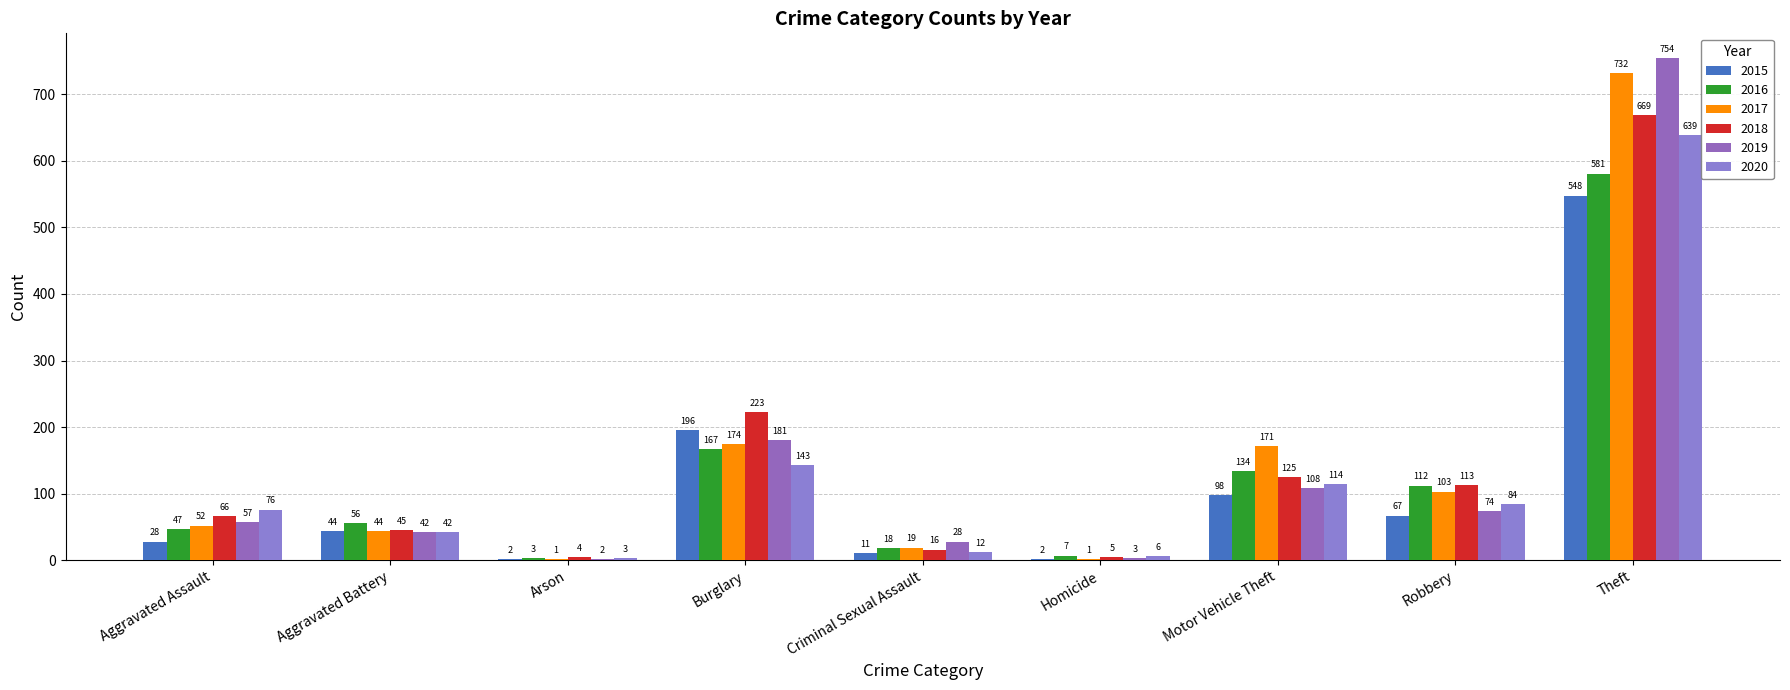

What is the difference between the second highest and second lowest values in the 2017 series?

173